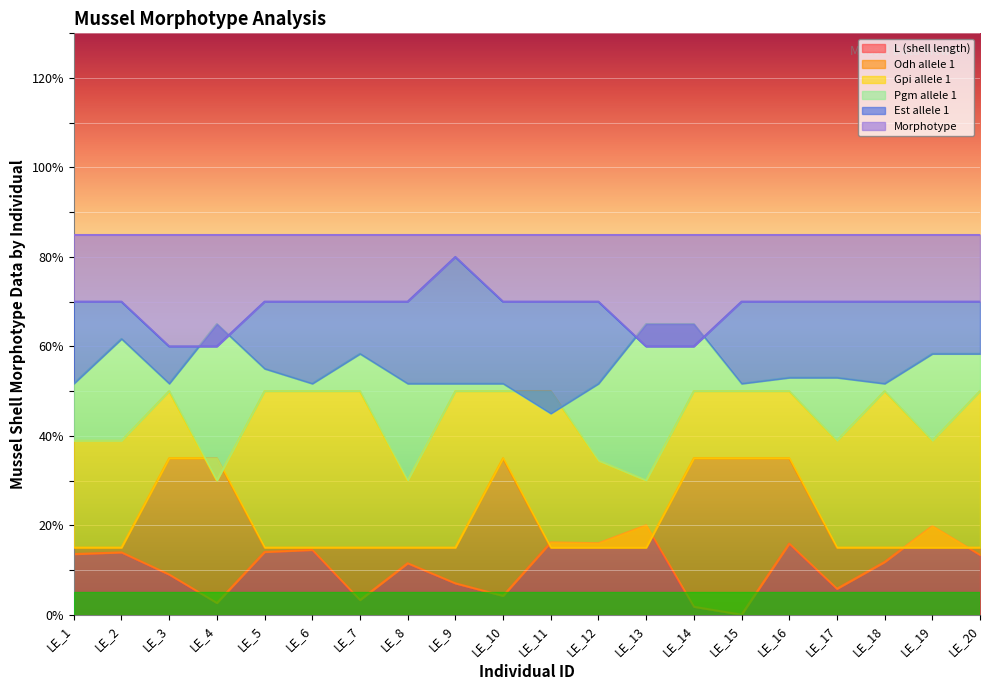

Is it true that L (shell length) equals 4.4 at LE_6?

False